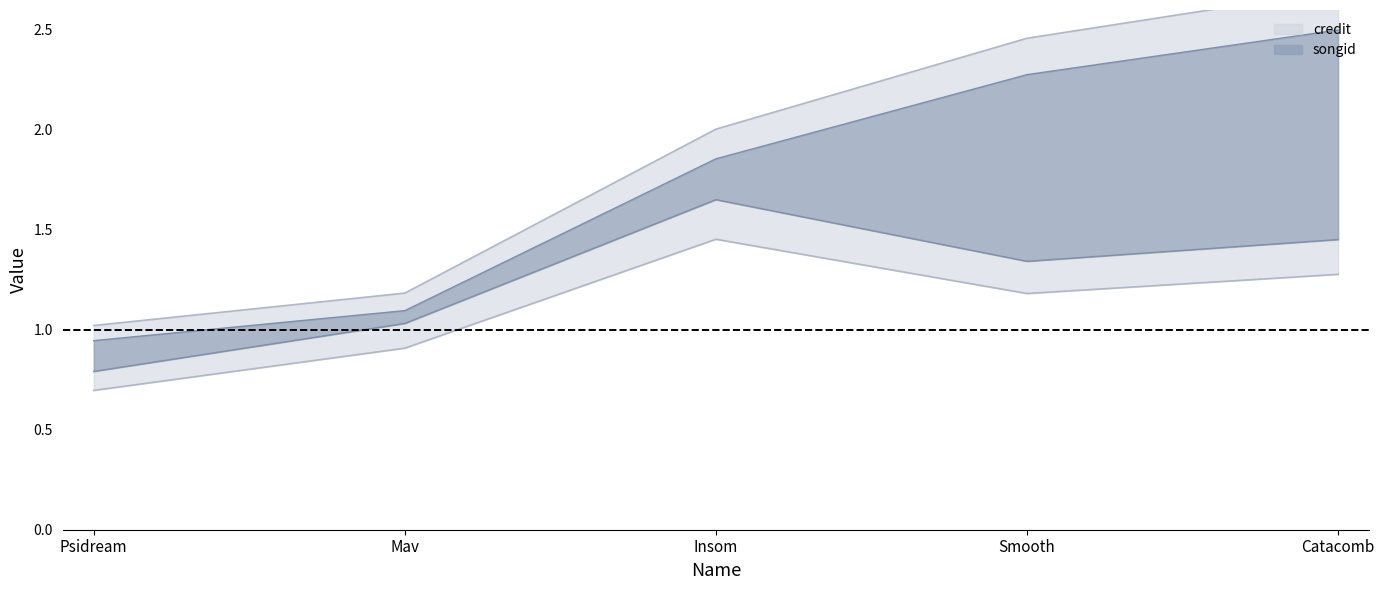

At which category is the sum across all series the highest?

Catacomb